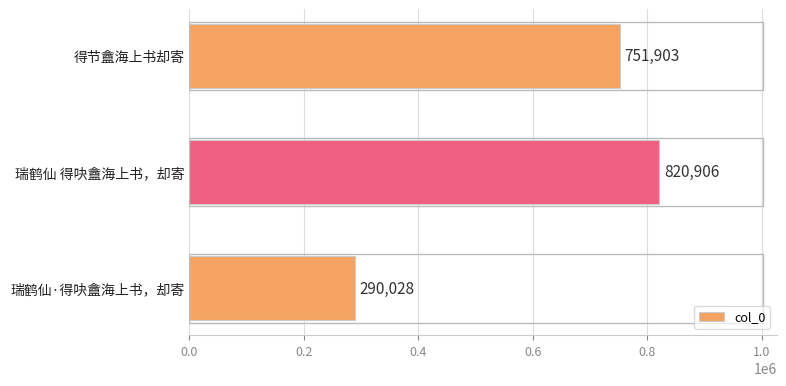

How many data points are less than 751903?

1